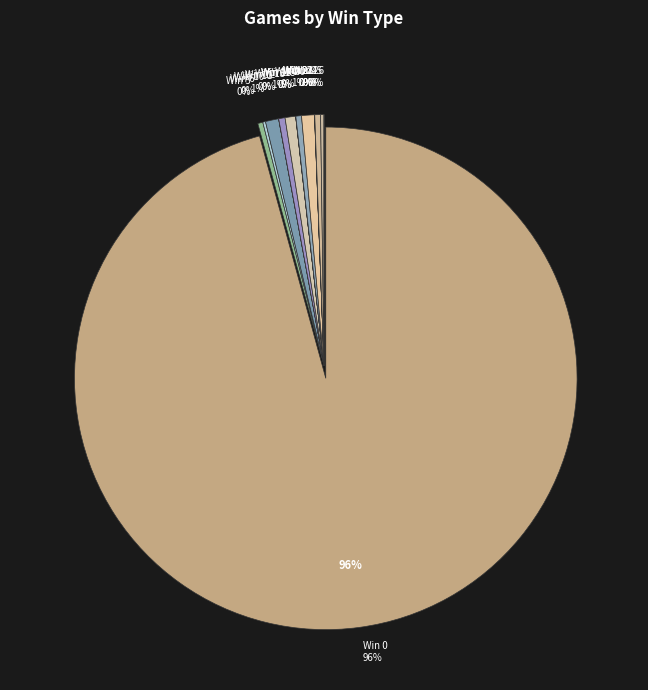

Which category has the smallest portion of the pie?

Win 11